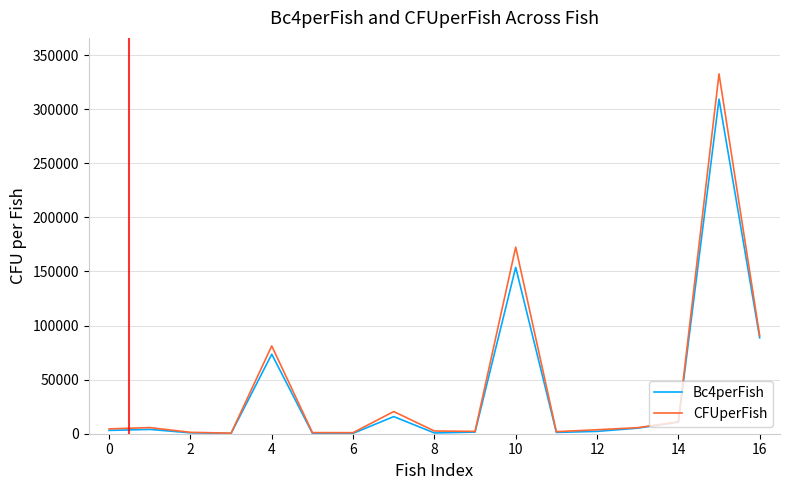

What is the highest value of the CFUperFish series?

332667.0